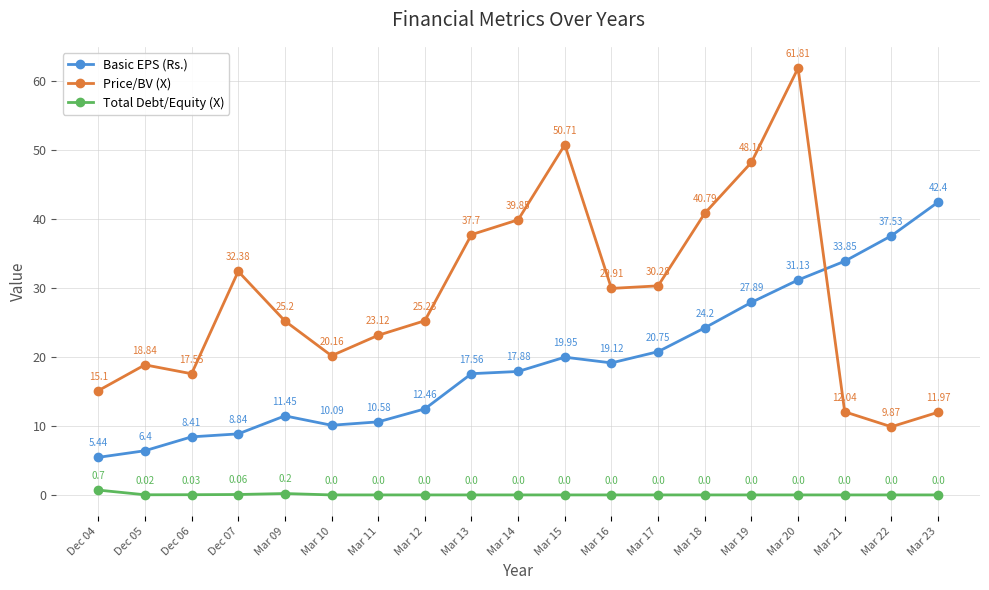

How many interior local valleys does the Basic EPS (Rs.) series have?

2